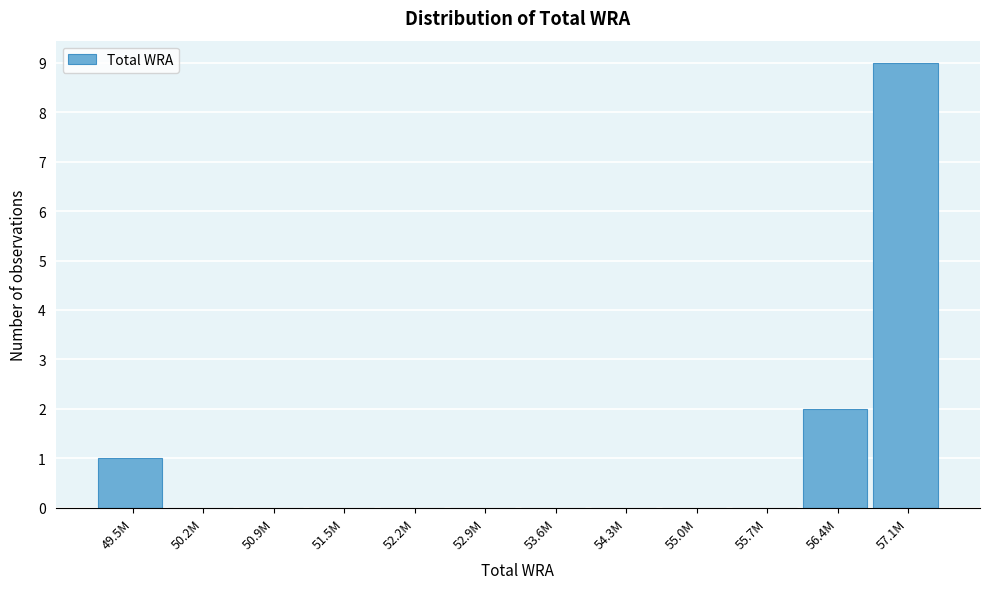

Reading left to right, extract all data points from this chart.

49.5M=1	50.2M=0	50.9M=0	51.5M=0	52.2M=0	52.9M=0	53.6M=0	54.3M=0	55.0M=0	55.7M=0	56.4M=2	57.1M=9